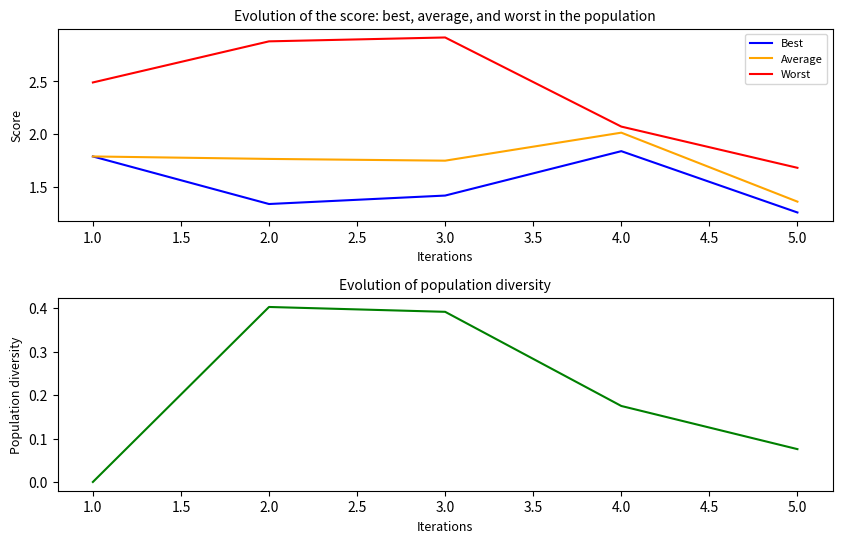

List the series in order of their peak value, lowest first.

Diversity (std Odds_Corners_H), Best, Average, Worst